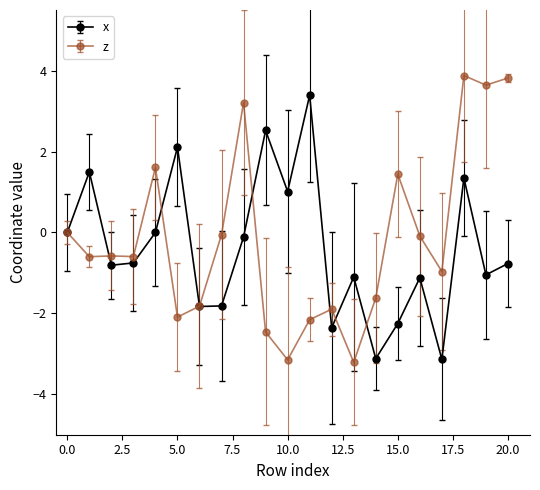

What is the value of the x point at the 3rd from the left?

-0.8